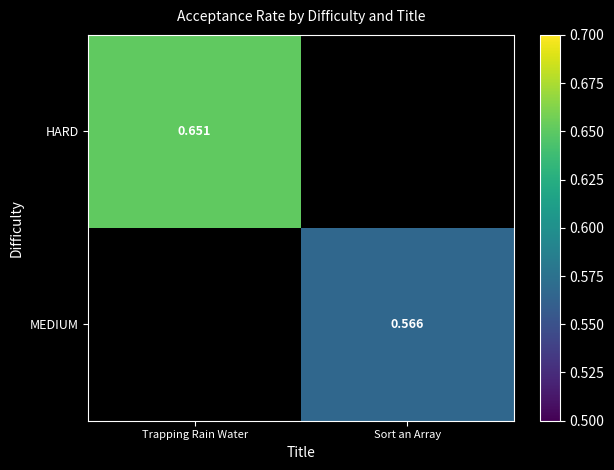

Rank the categories by MEDIUM value from lowest to highest.

Trapping Rain Water, Sort an Array